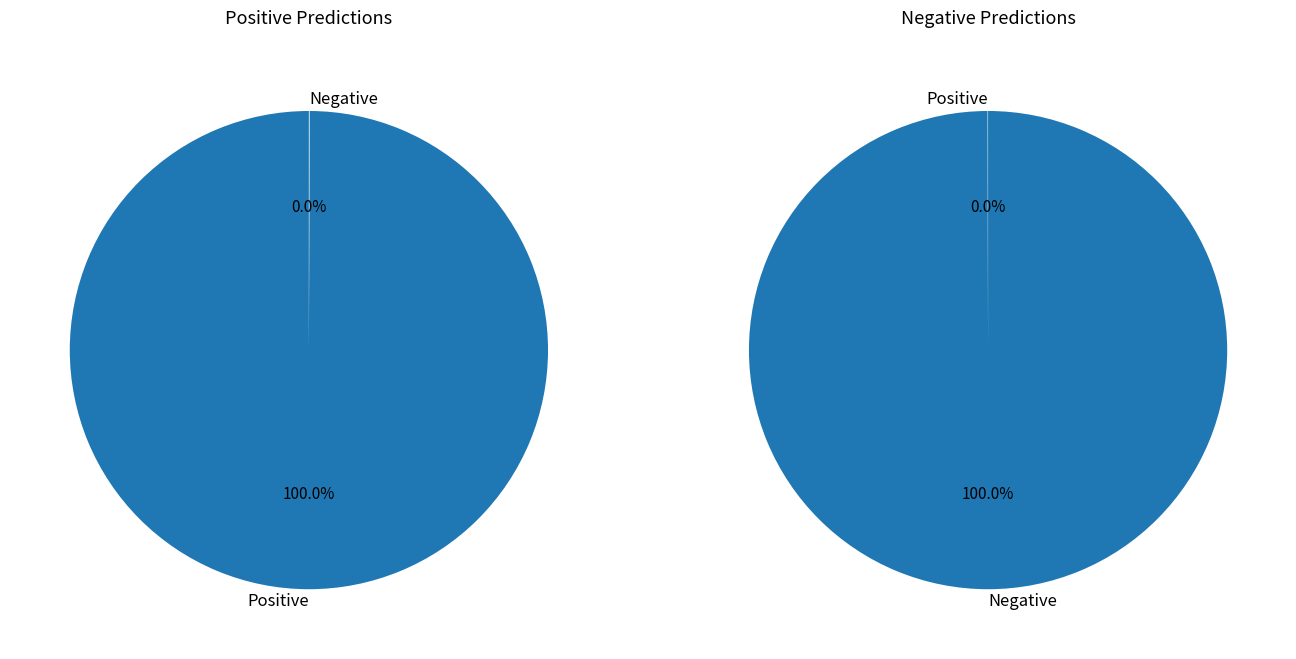

How many slices are in this pie chart?

2